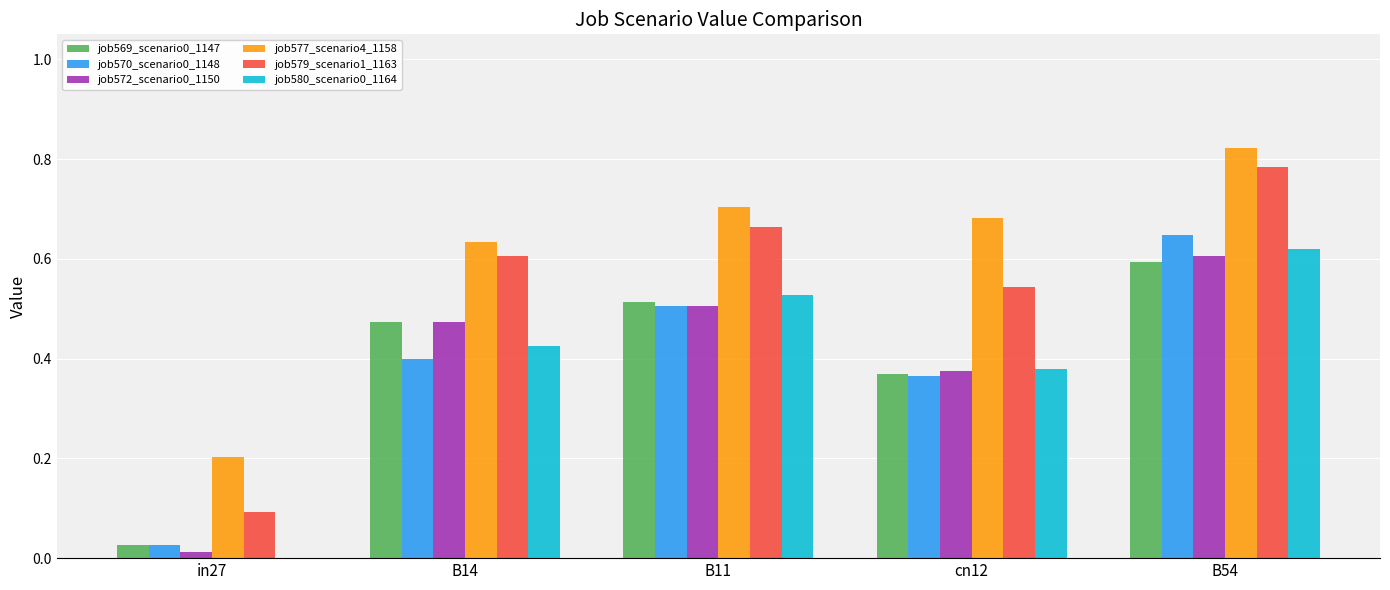

Which category has the highest value across all series?

B54